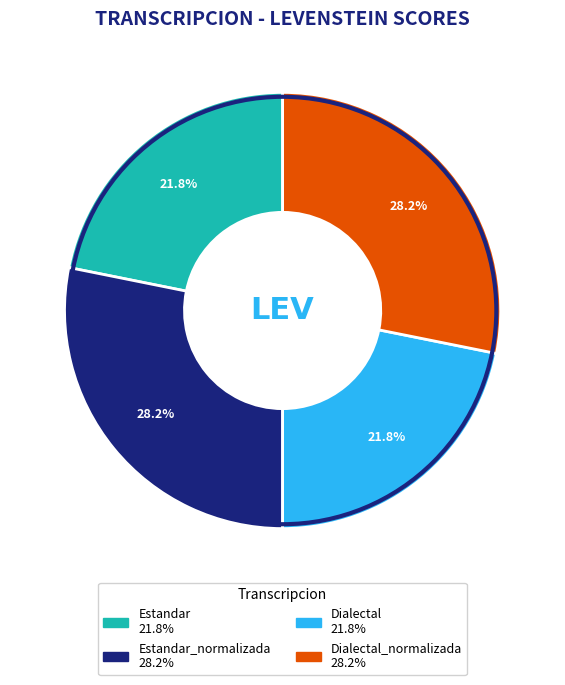

Count the number of slices in the pie.

4